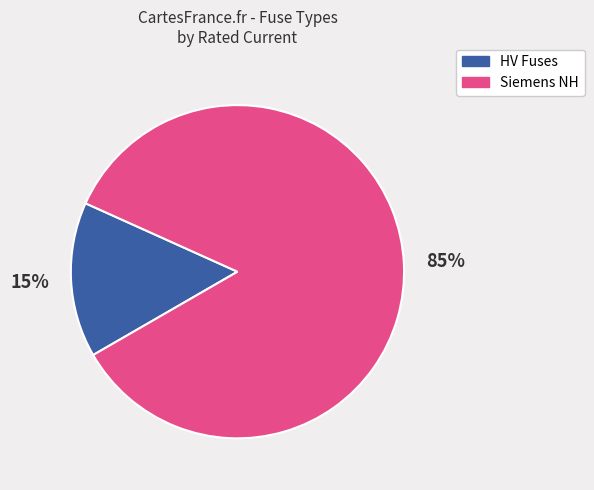

To the nearest percent, what portion does Siemens NH represent?

85%